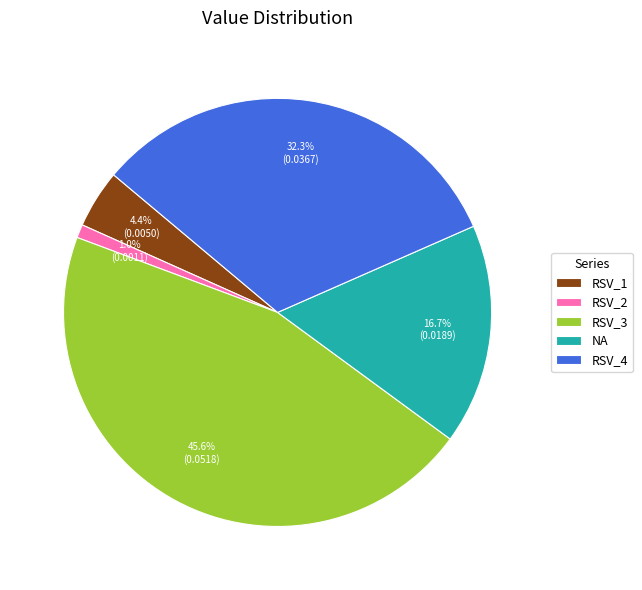

Which slice is the smallest?

RSV_2